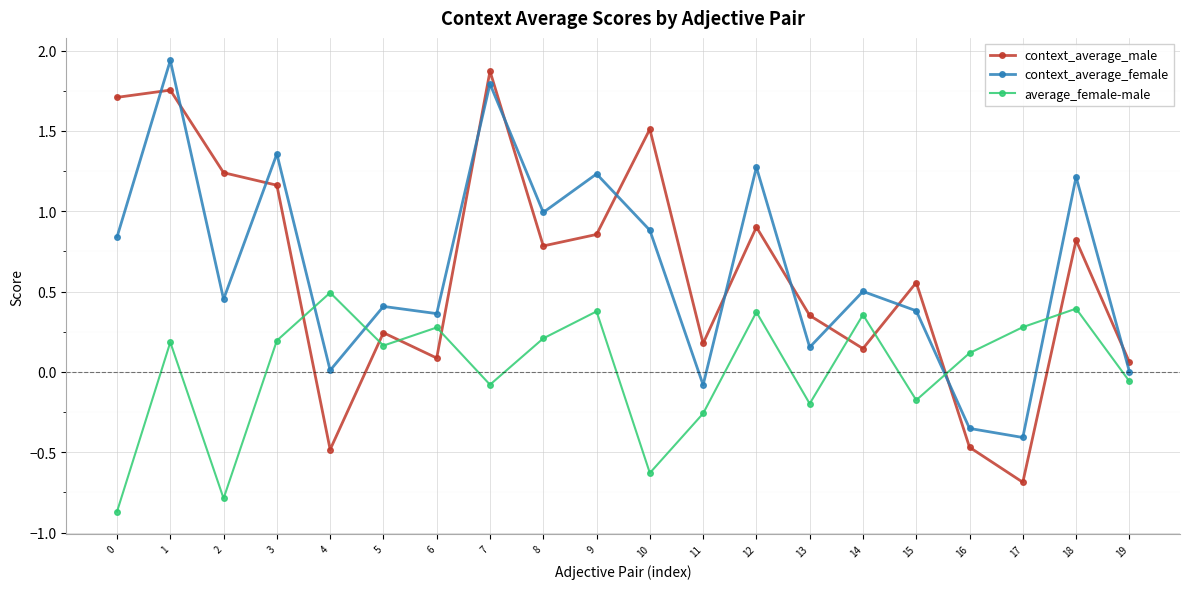

How many lines are shown in the chart?

3